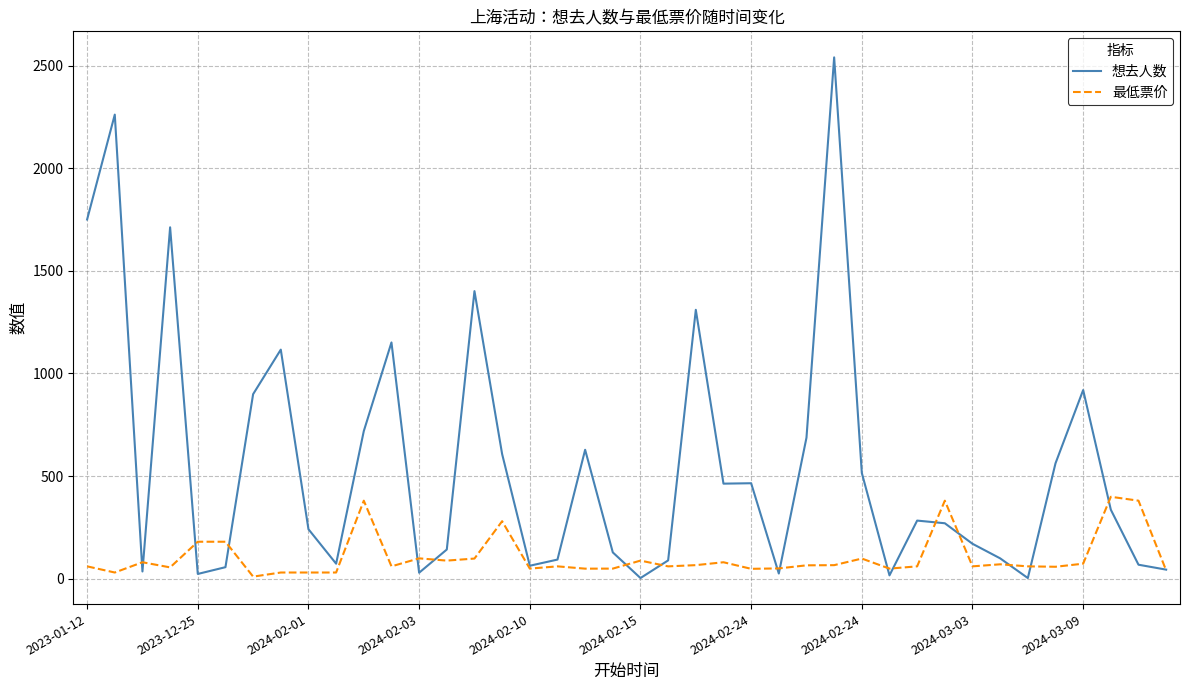

How many lines are shown in the chart?

2